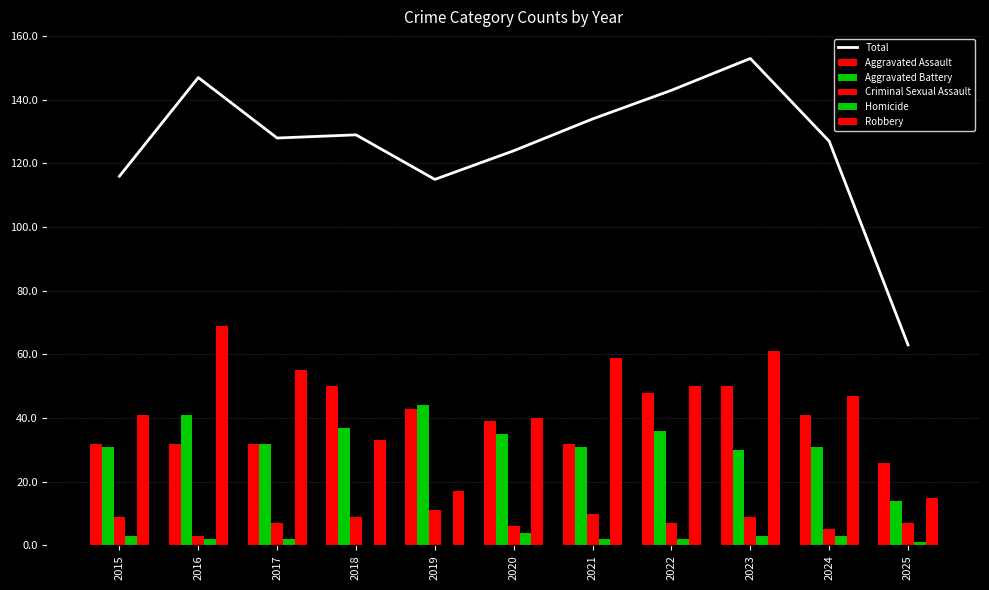

How many data points does each series have?

11